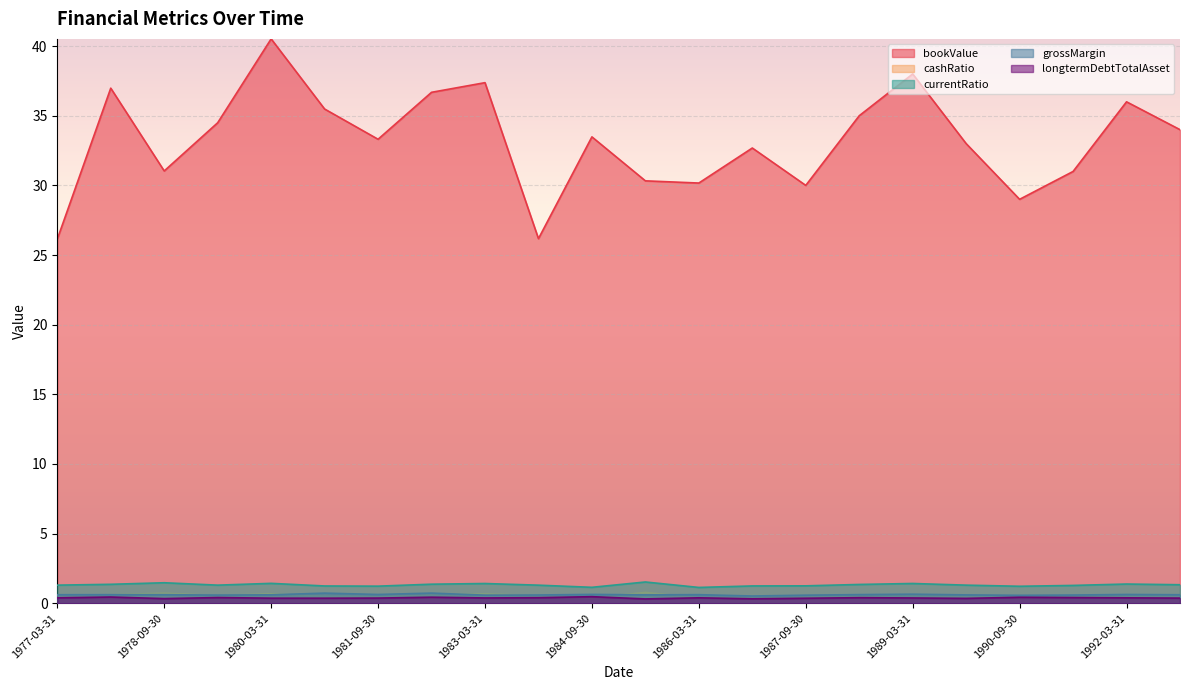

List the labels in order of bookValue value, largest first.

1980-03-31, 1989-03-31, 1983-03-31, 1977-12-31, 1982-06-30, 1992-03-31, 1980-12-31, 1988-06-30, 1979-06-30, 1992-12-31, 1984-09-30, 1981-09-30, 1989-12-31, 1986-12-31, 1978-09-30, 1991-06-30, 1985-06-30, 1986-03-31, 1987-09-30, 1990-09-30, 1983-12-31, 1977-03-31